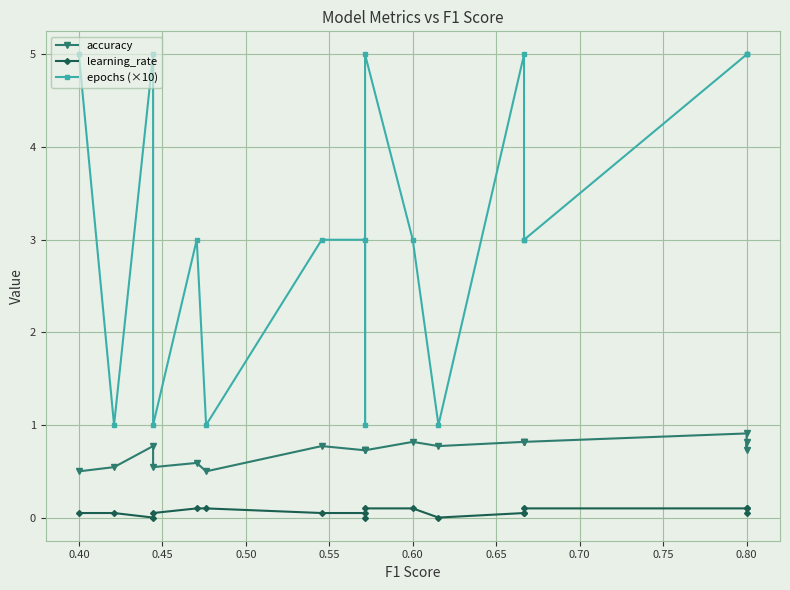

How many interior local peaks does the accuracy series have?

5